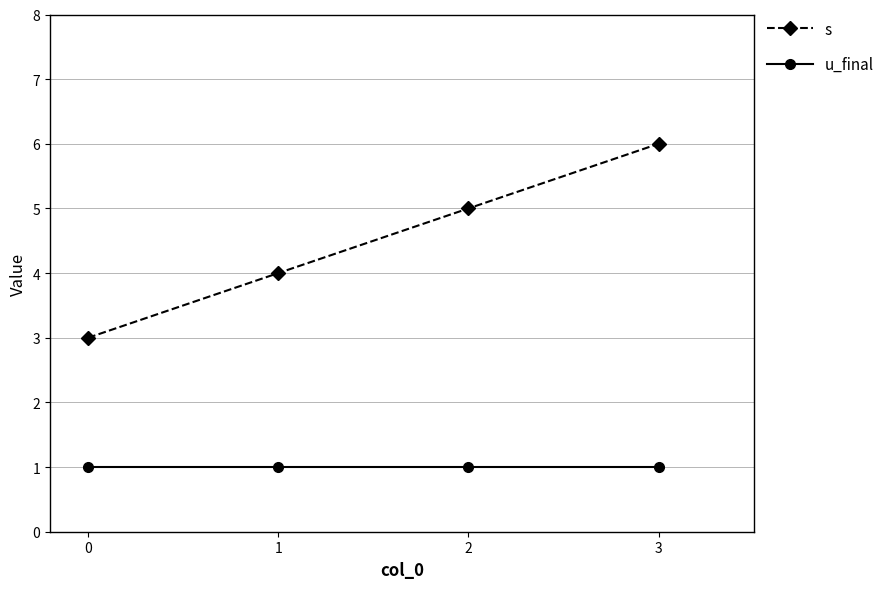

What are all the series names shown in the legend?

s, u_final